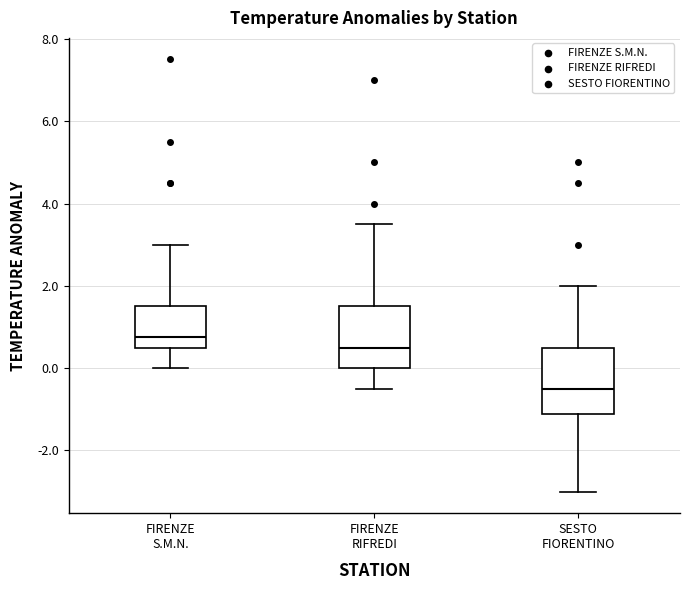

Which box has the highest median line?

FIRENZE S.M.N.